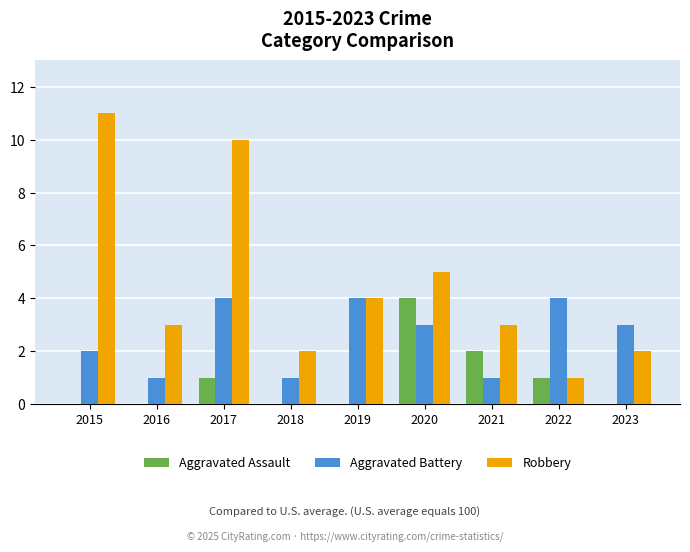

At which category is the sum across all series the highest?

2017